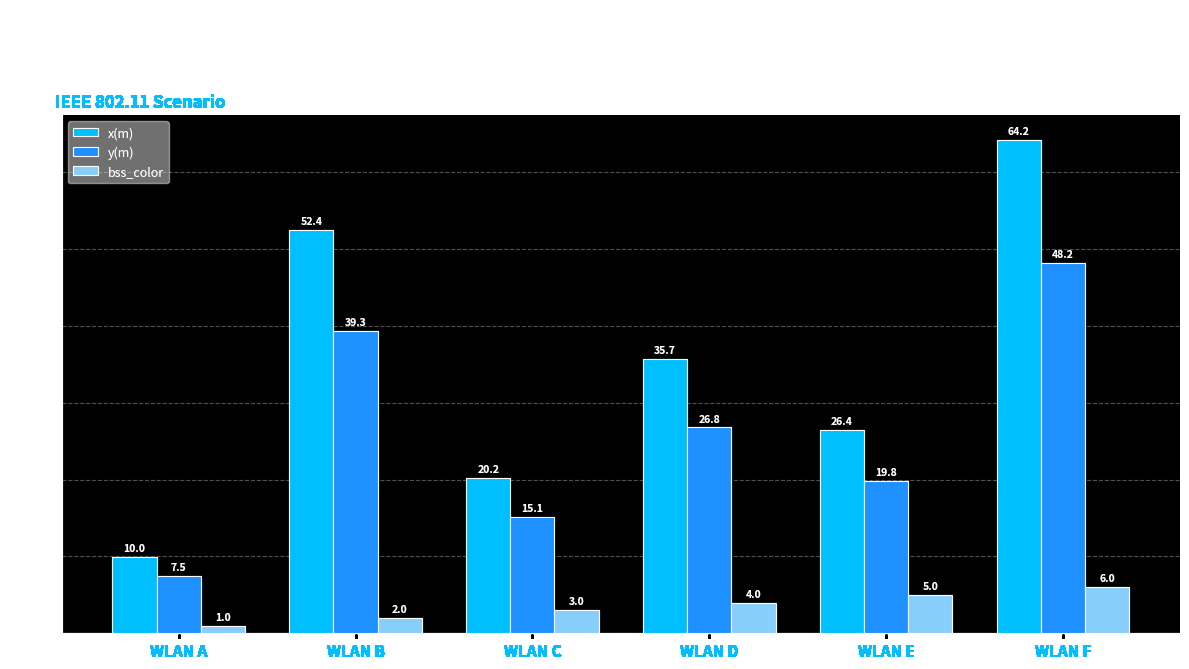

What is the sum of the y(m) values at WLAN A and WLAN E?

27.3